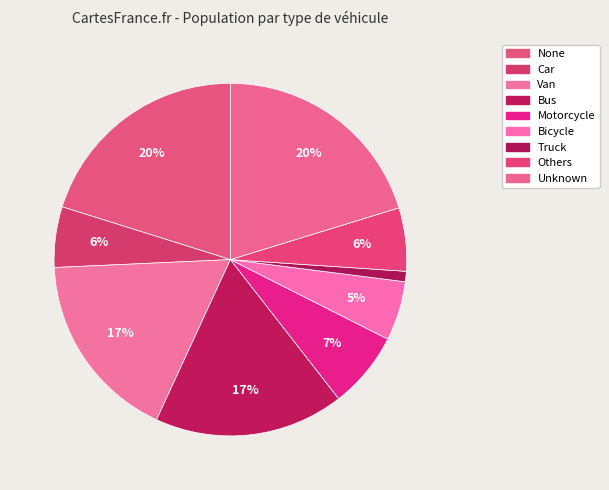

What percentage is the Bicycle slice, to the nearest percent?

5%